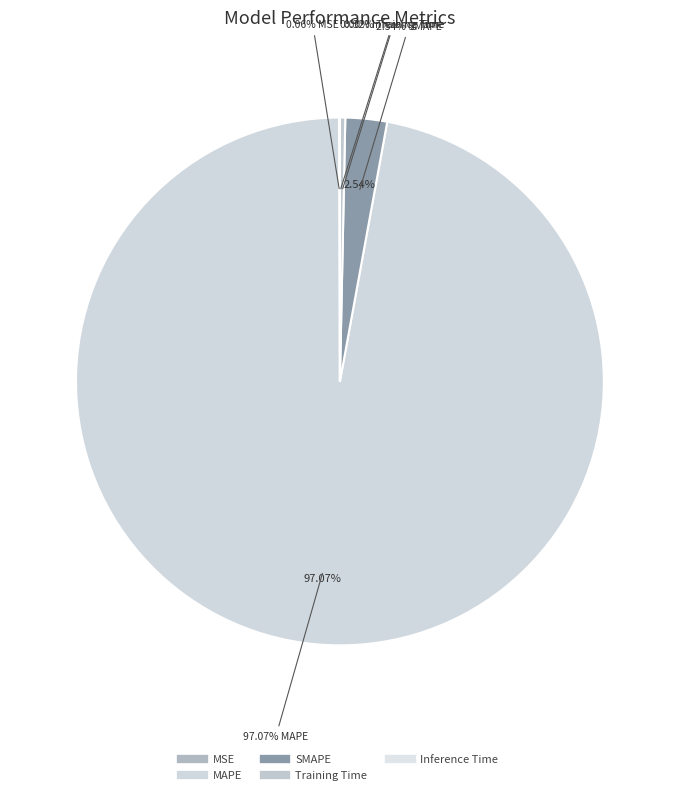

Combined, what portion of the pie is MSE and SMAPE?

2.6%